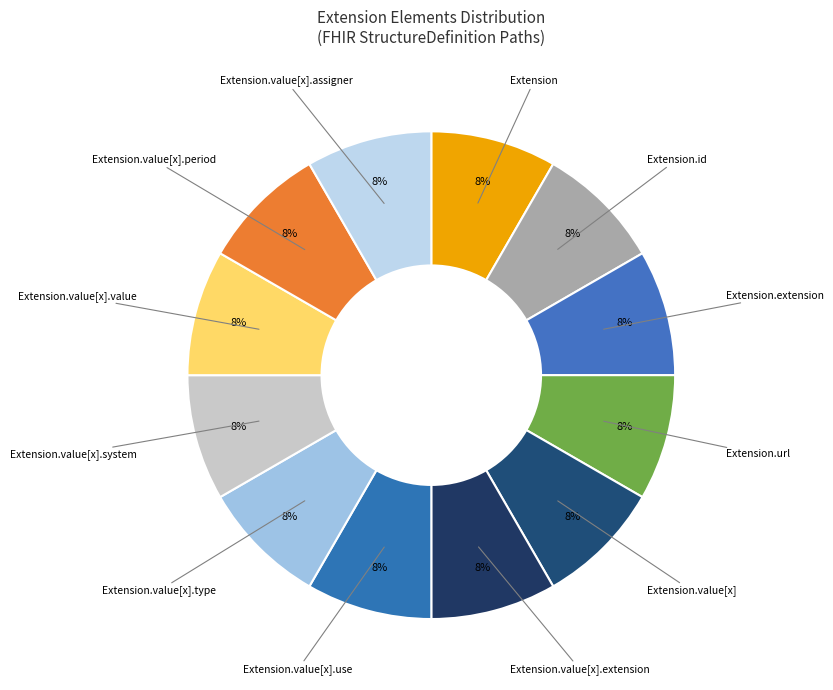

What is the largest slice in the pie chart?

Extension.url